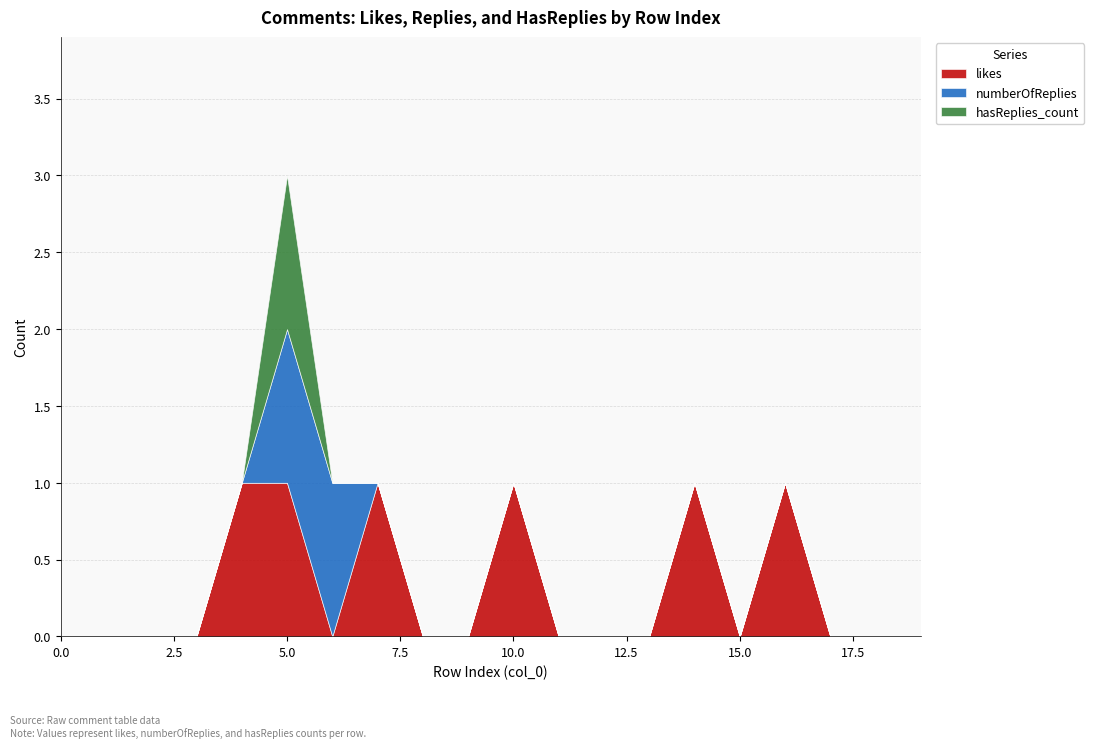

At which category is the sum across all series the highest?

5.0